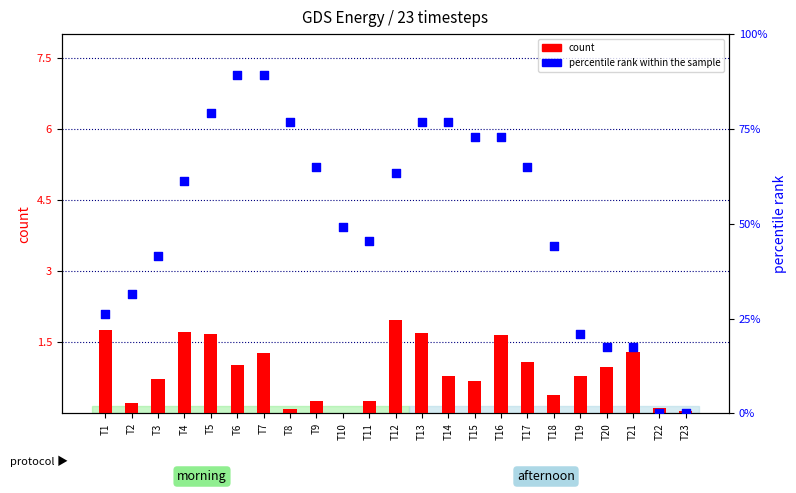

What is the total value across all series at T8?

6.2